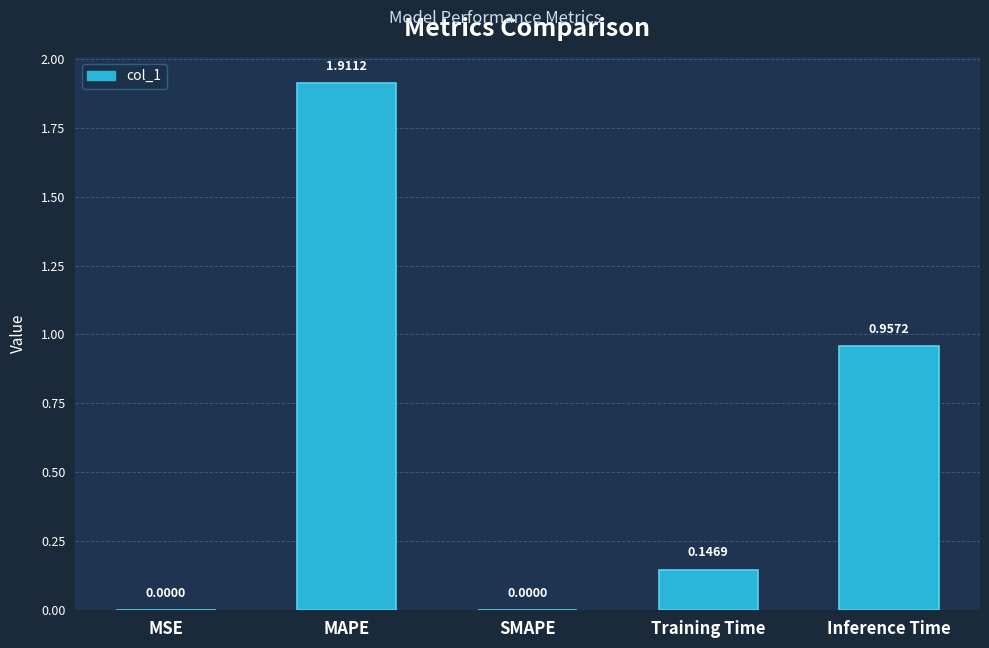

What is the sum of all values?

3.0